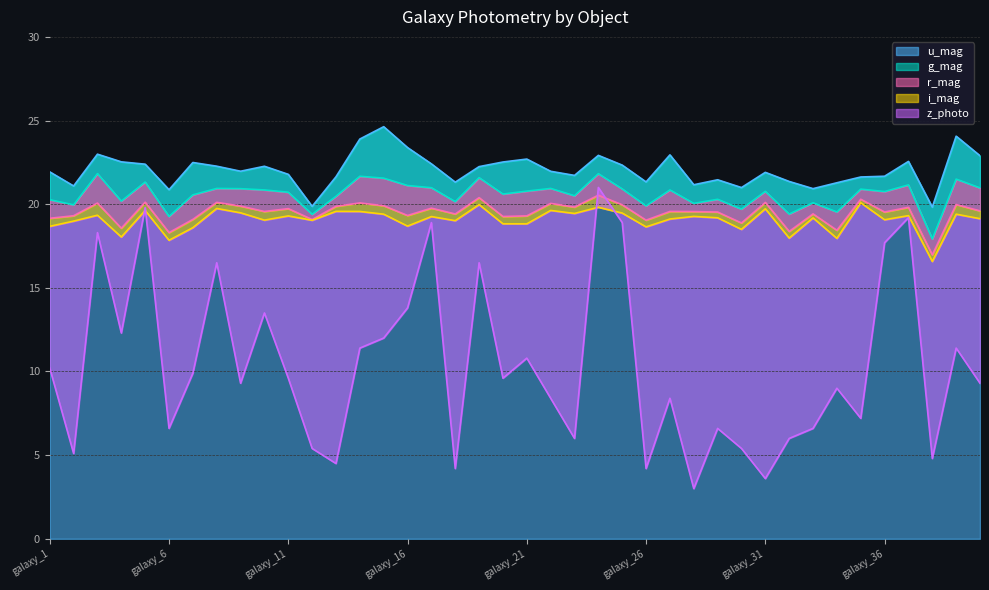

Where does the r_mag series first go above 19?

galaxy_1